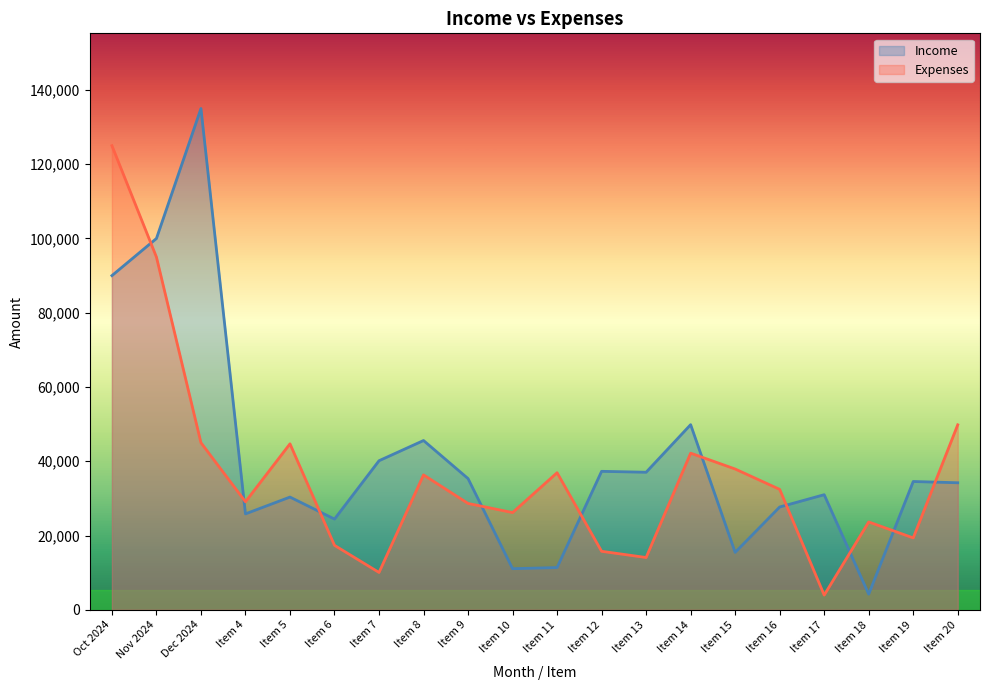

Reading left to right, transcribe all the data shown in this chart.

Income: Oct 2024=90000	Nov 2024=100000	Dec 2024=135000	Item 4=25833	Item 5=30359	Item 6=24426	Item 7=40145	Item 8=45590	Item 9=35336	Item 10=11070	Item 11=11380	Item 12=37292	Item 13=37044	Item 14=49859	Item 15=15459	Item 16=27684	Item 17=30996	Item 18=4205	Item 19=34552	Item 20=34211
Expenses: Oct 2024=125000	Nov 2024=95000	Dec 2024=45000	Item 4=29092	Item 5=44697	Item 6=17360	Item 7=10059	Item 8=36327	Item 9=28642	Item 10=26185	Item 11=36915	Item 12=15756	Item 13=14083	Item 14=42184	Item 15=37915	Item 16=32431	Item 17=3965	Item 18=23659	Item 19=19362	Item 20=49819